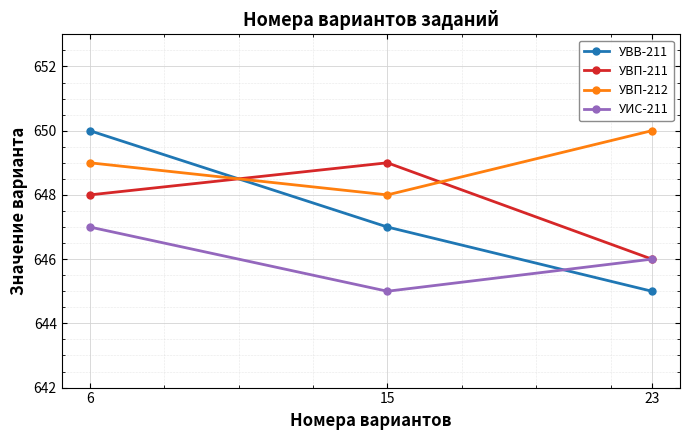

How many lines are shown in the chart?

4